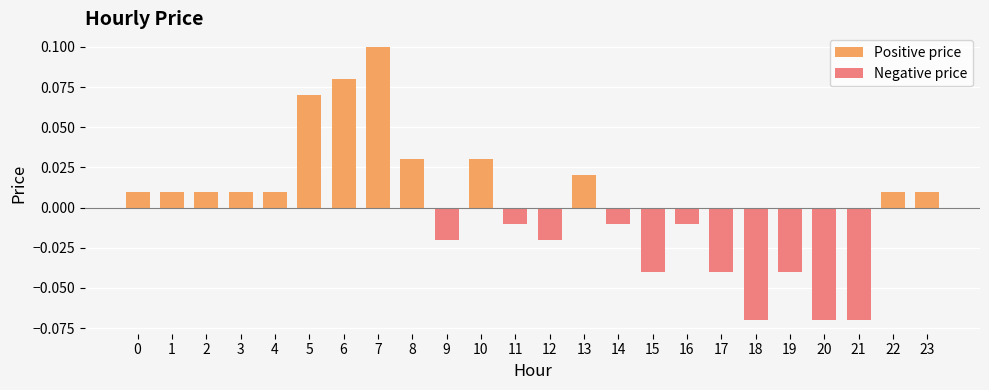

Reading left to right, list all the values displayed in this chart.

0.0	0.0	0.0	0.0	0.0	0.1	0.1	0.1	0.0	-0.0	0.0	-0.0	-0.0	0.0	-0.0	-0.0	-0.0	-0.0	-0.1	-0.0	-0.1	-0.1	0.0	0.0